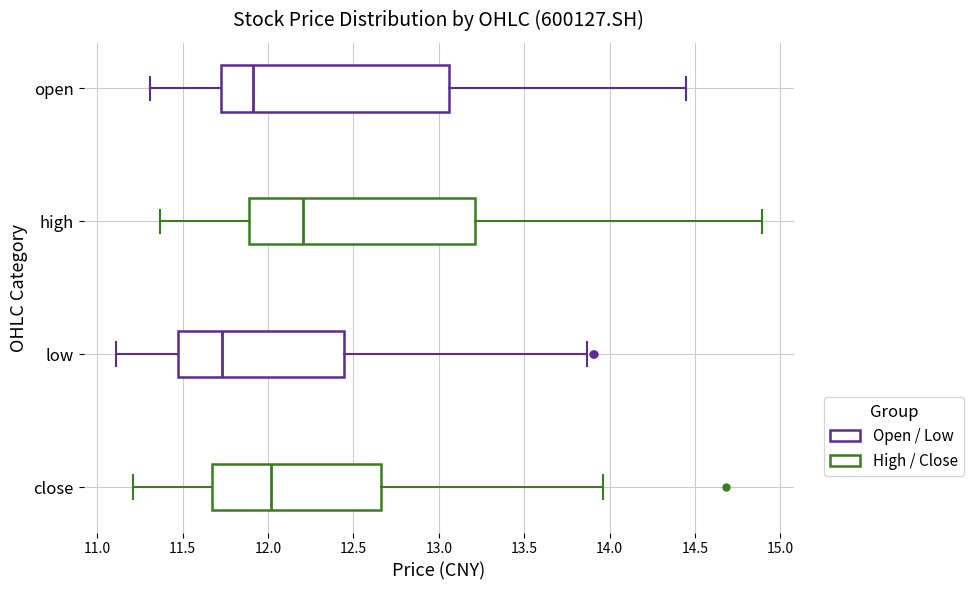

Which box's median line is the furthest to the left?

low